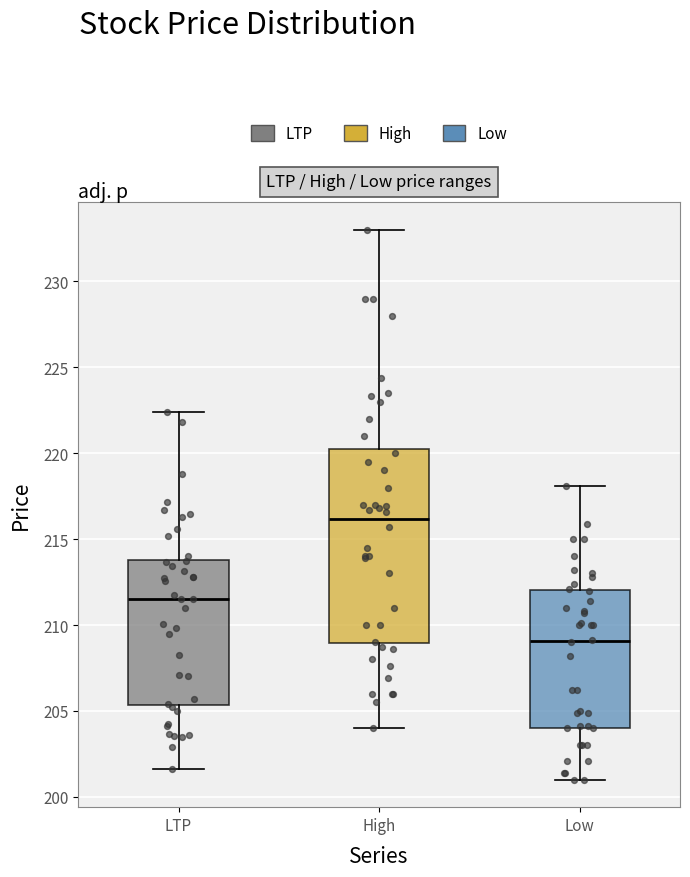

Reading left to right, read every box against the y-axis: the position of its median line, the range the box covers, and the ends of its whiskers. The values are not printed on the chart, so give them approximately, as read against the axis.

LTP: median 211.5, box 205.5 to 214.0, whiskers 201.5 to 222.5
High: median 216.0, box 209.0 to 220.5, whiskers 204.0 to 233.0
Low: median 209.0, box 204.0 to 212.0, whiskers 201.0 to 218.0